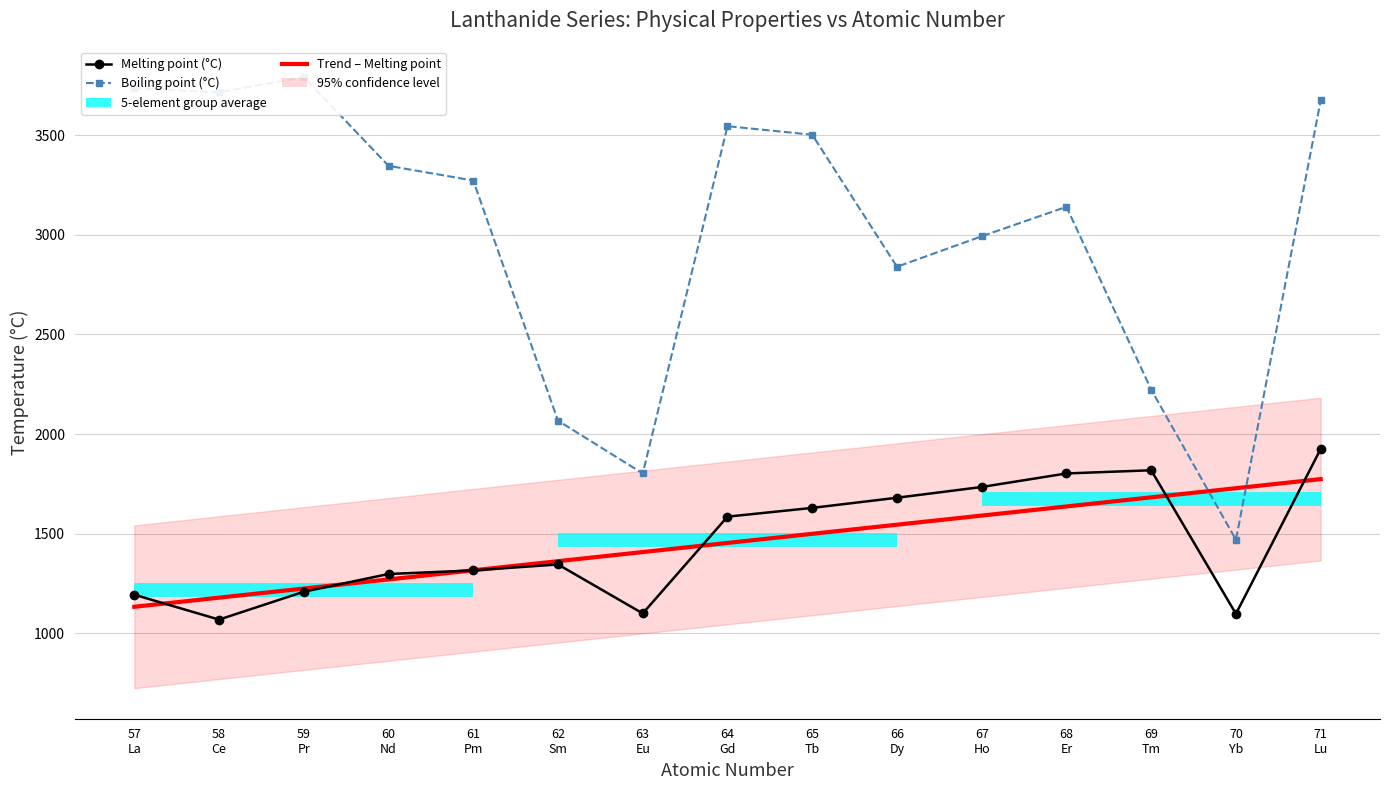

The Melting point (°C) series shows 3017.6 at 69
Tm. True or false?

False